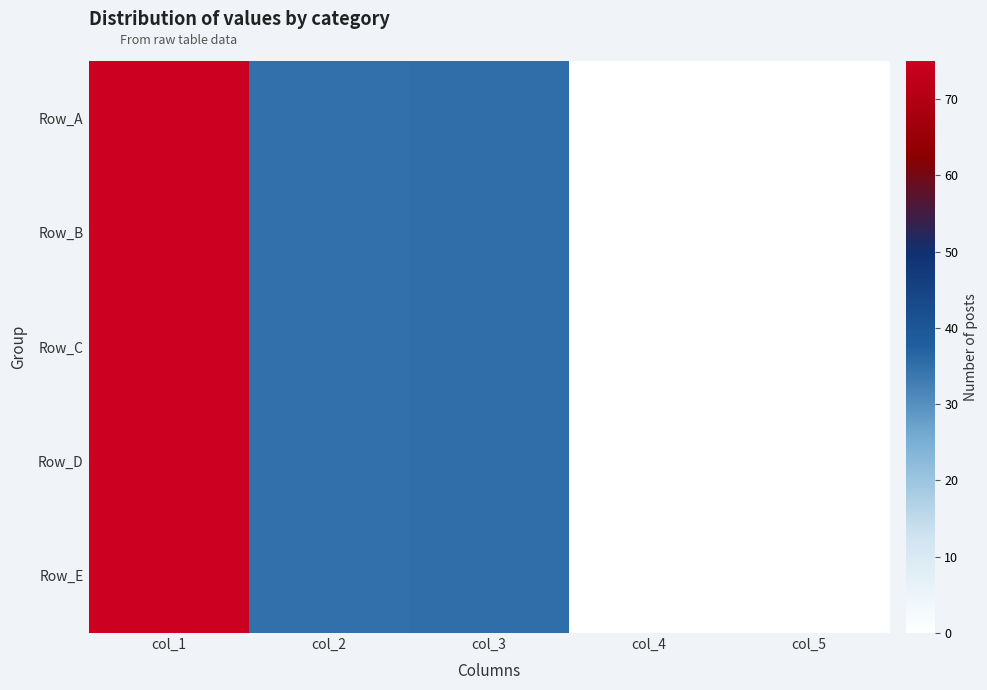

Reading left to right, extract all data points from this chart.

Row_A: col_1=75.0	col_2=35.1	col_3=35.2	col_4=0.0	col_5=0.0
Row_B: col_1=75.0	col_2=35.1	col_3=35.2	col_4=0.0	col_5=0.0
Row_C: col_1=75.0	col_2=35.1	col_3=35.2	col_4=0.0	col_5=0.0
Row_D: col_1=75.0	col_2=35.1	col_3=35.2	col_4=0.0	col_5=0.0
Row_E: col_1=75.0	col_2=35.1	col_3=35.2	col_4=0.0	col_5=0.0